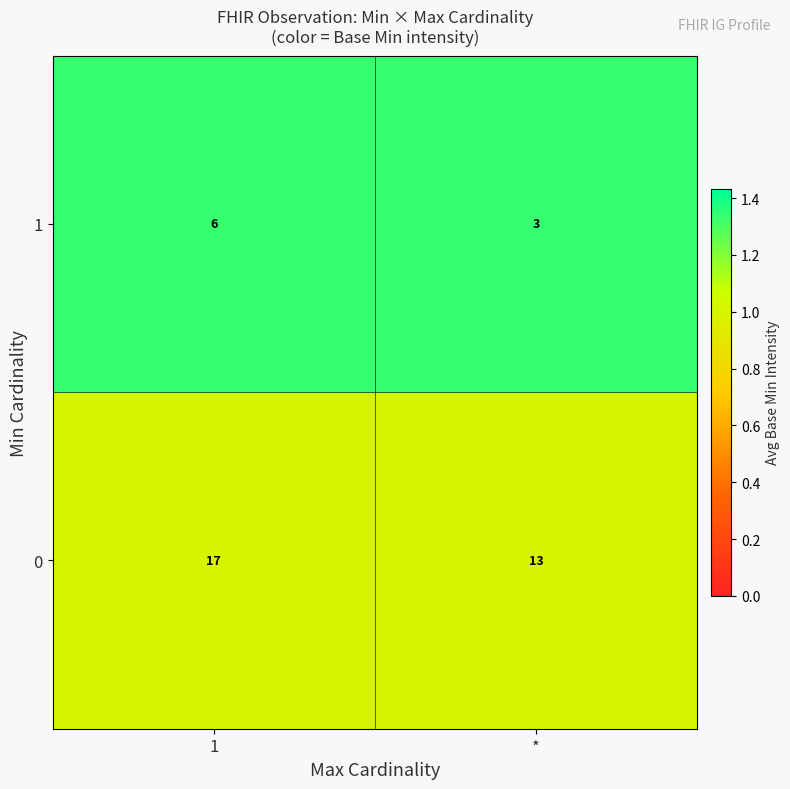

The value of 1 at * is 3. True or false?

True